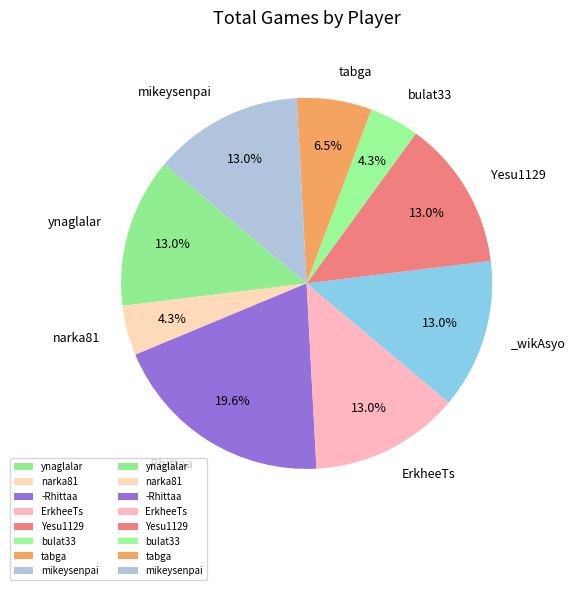

How many segments does this pie chart have?

9